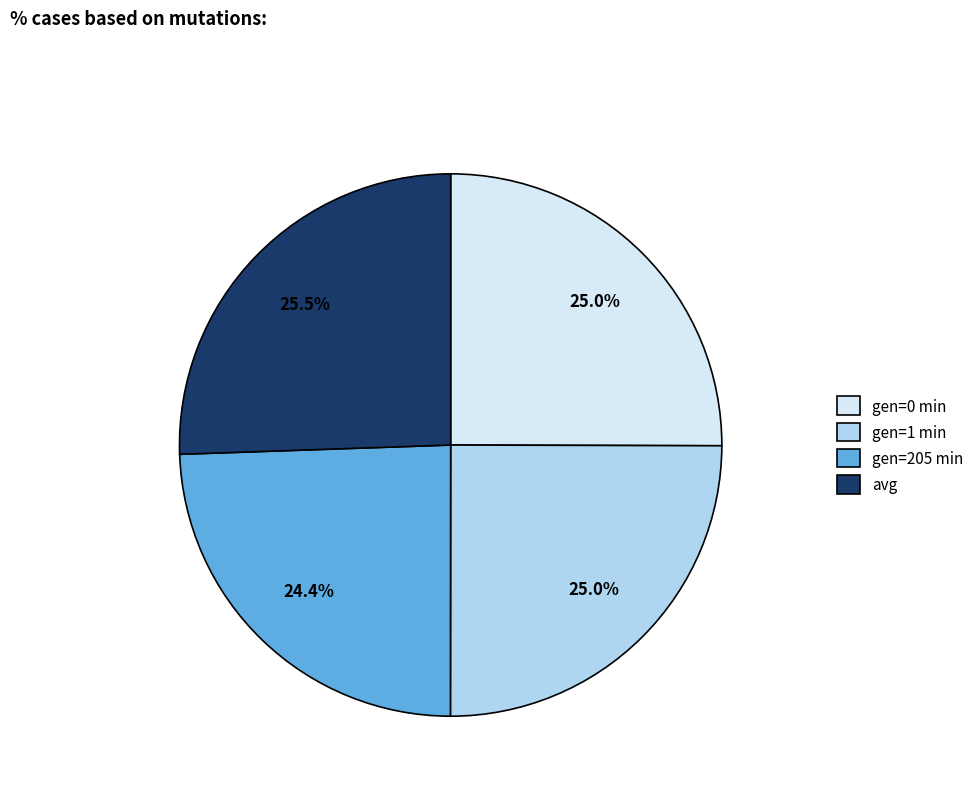

Which slice is the largest?

avg